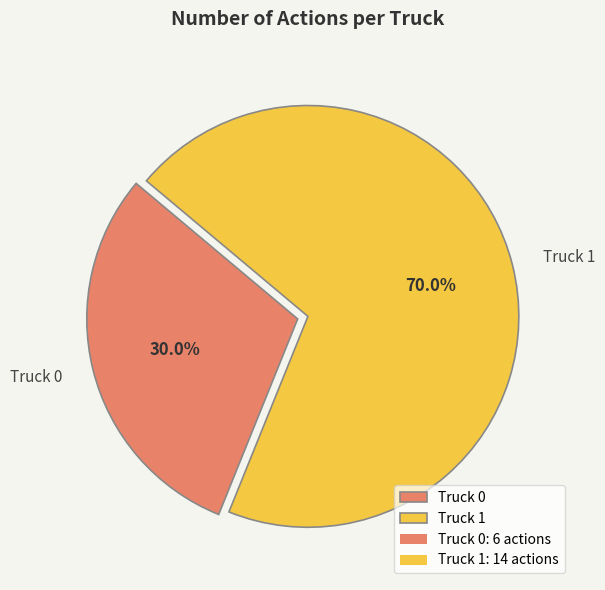

Between Truck 0 and Truck 1, which is larger?

Truck 1